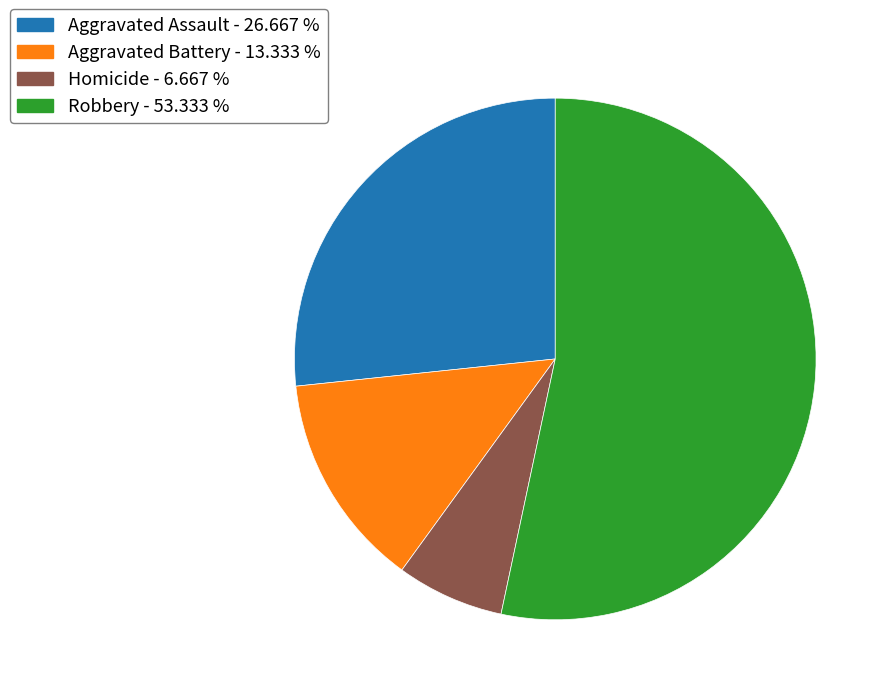

What is the smallest slice in the pie chart?

Homicide